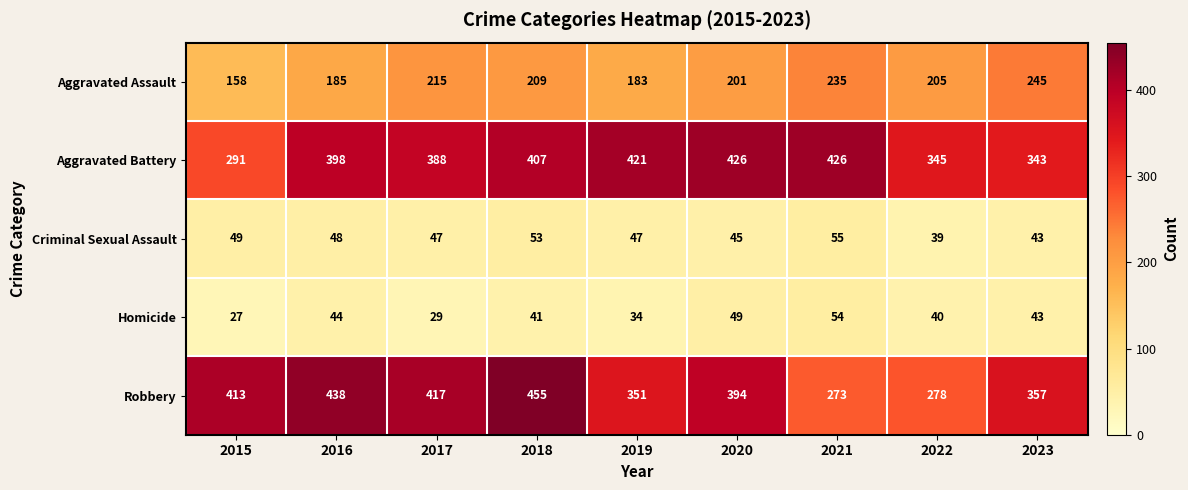

Which series has the largest total across all categories?

Aggravated Battery